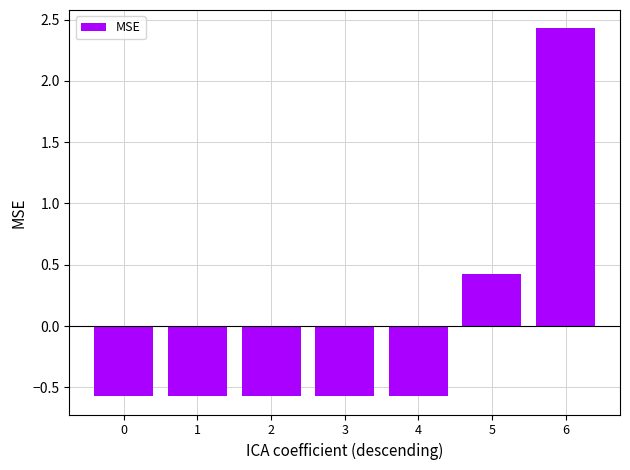

Does the chart contain stacked bars?

No